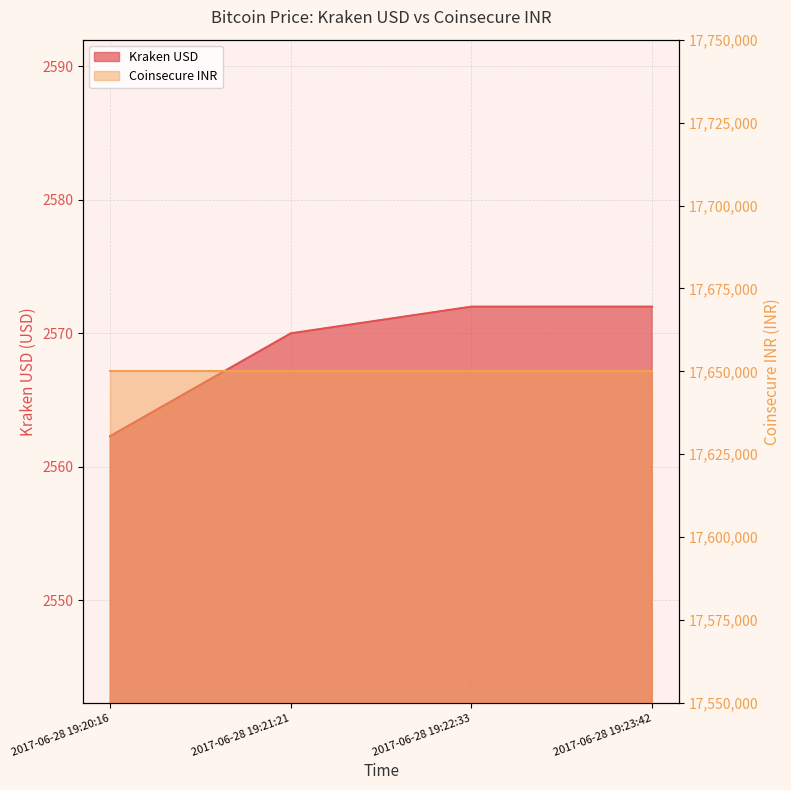

Where is the data nearest to the value 2567?

2017-06-28 19:21:21